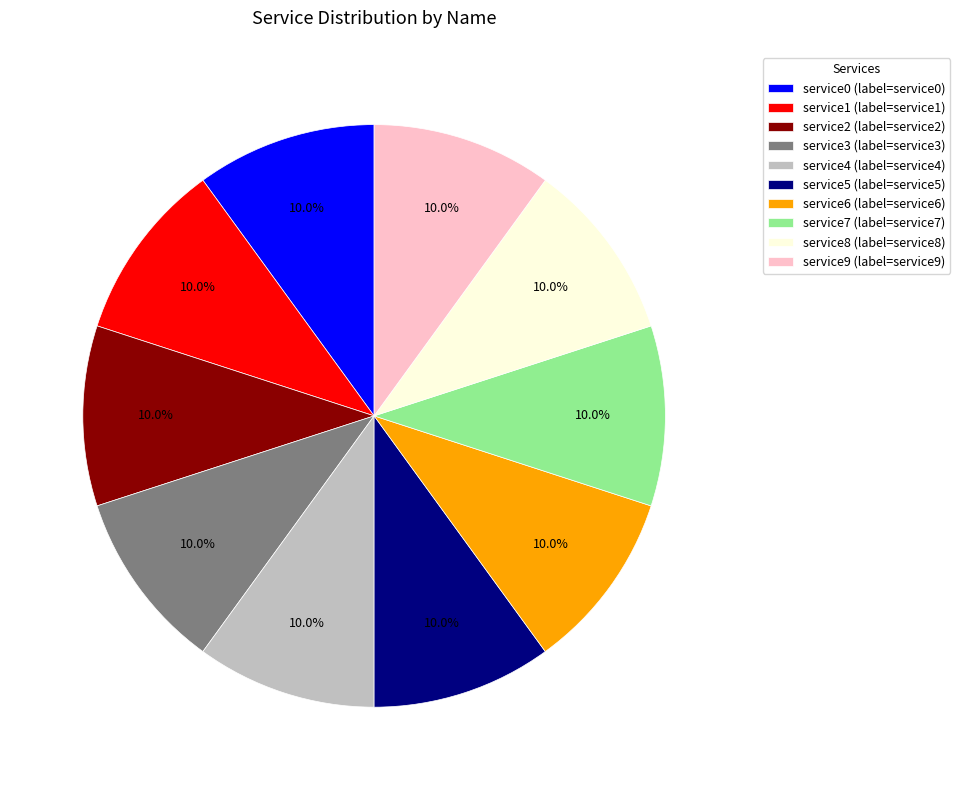

How much of the chart is everything except service9 (label=service9)?

90.0%